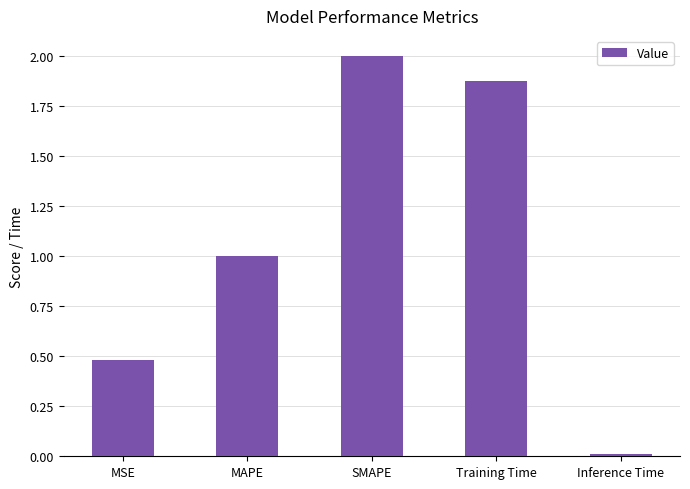

What is the label of the 5th bar from the left?

Inference Time